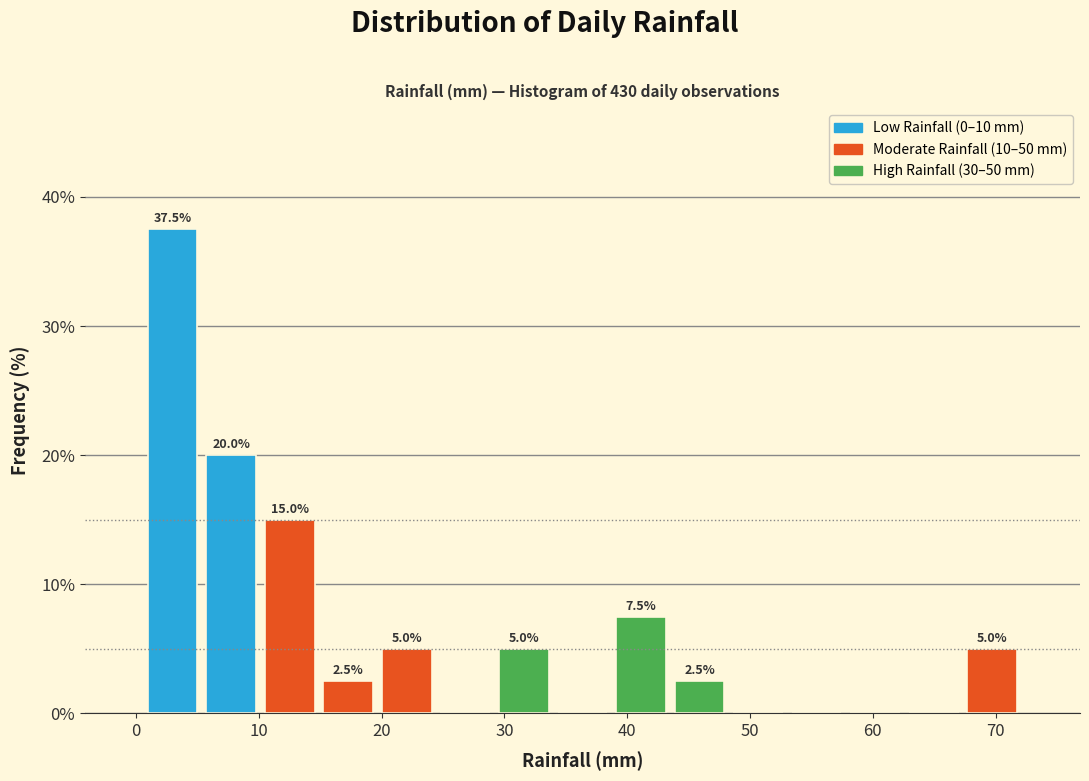

Which range on the x-axis has the tallest bar?

1 to 5